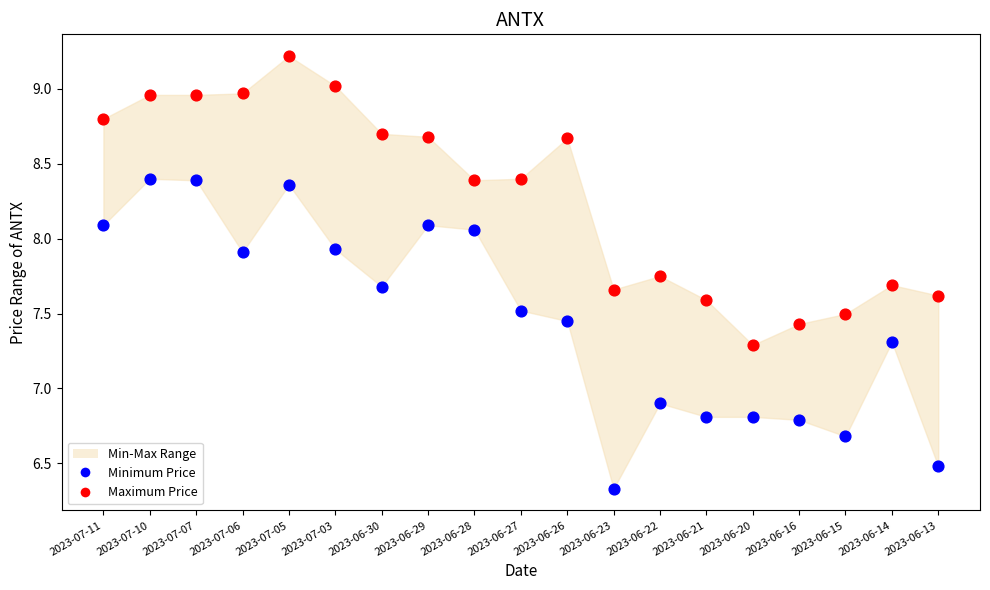

Which series contains the highest Y value?

Maximum Price